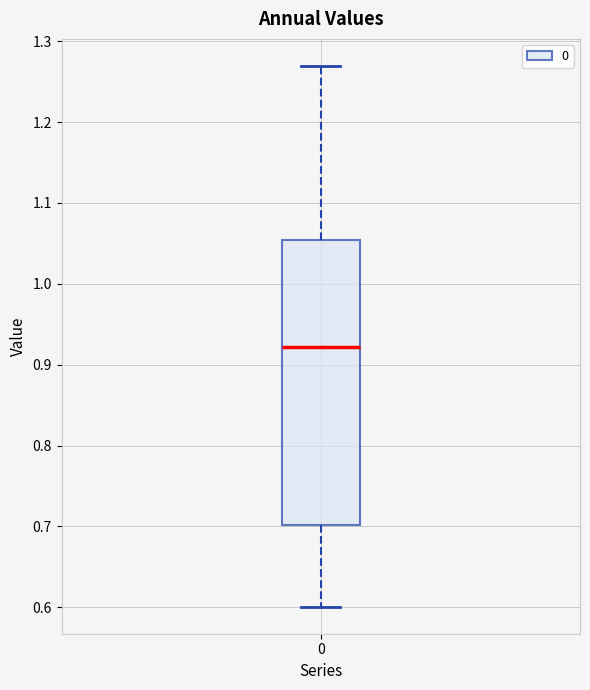

Transcribe this box plot: give where the median line is, the range the box spans, and where the two whiskers end, as read against the y-axis. The values are not printed on the chart, so give them approximately, as read against the axis.

median 0.92, box 0.70 to 1.05, whiskers 0.60 to 1.27